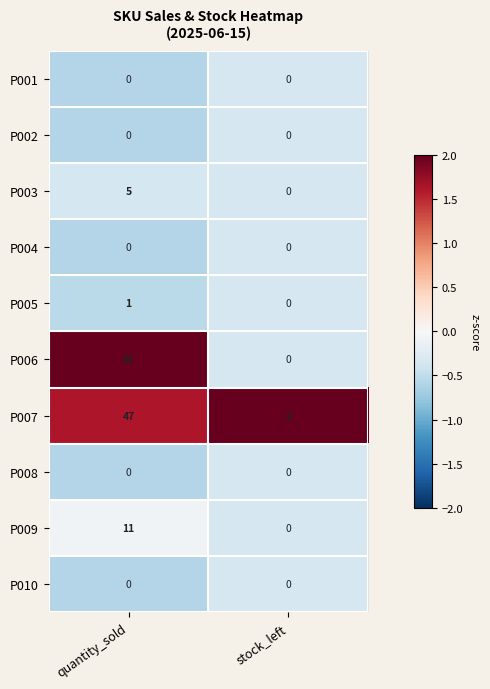

What is the difference between the highest and lowest values at quantity_sold?

61